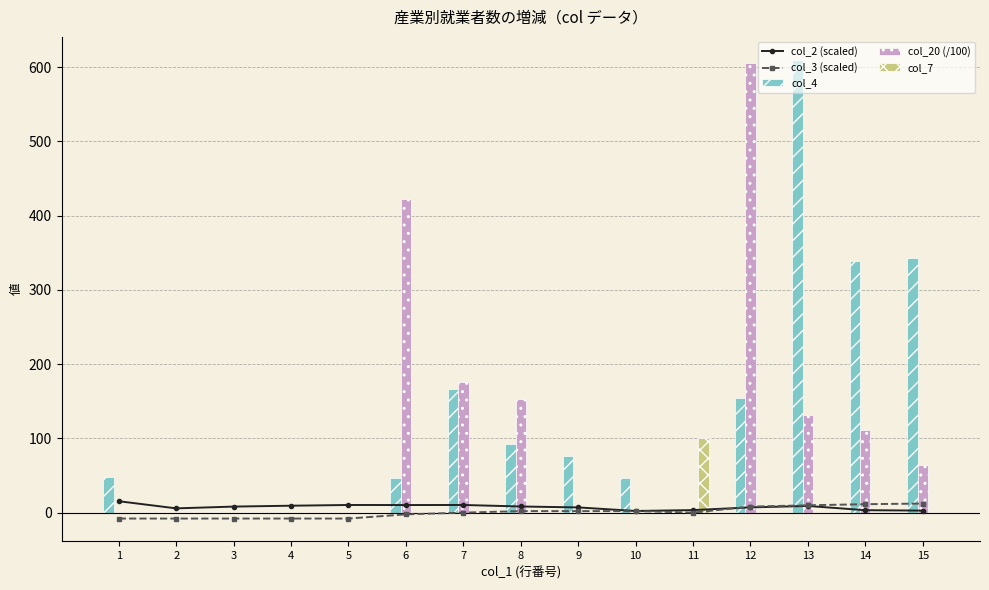

Rank the series at 9 from highest to lowest value.

col_4, col_2 (scaled), col_3 (scaled), col_20 (/100), col_7